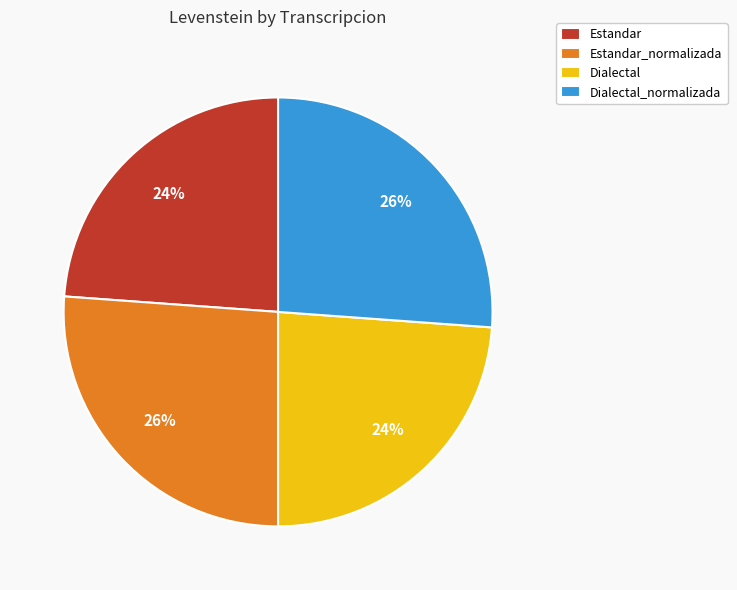

To the nearest percent, what is the average slice percentage?

25%